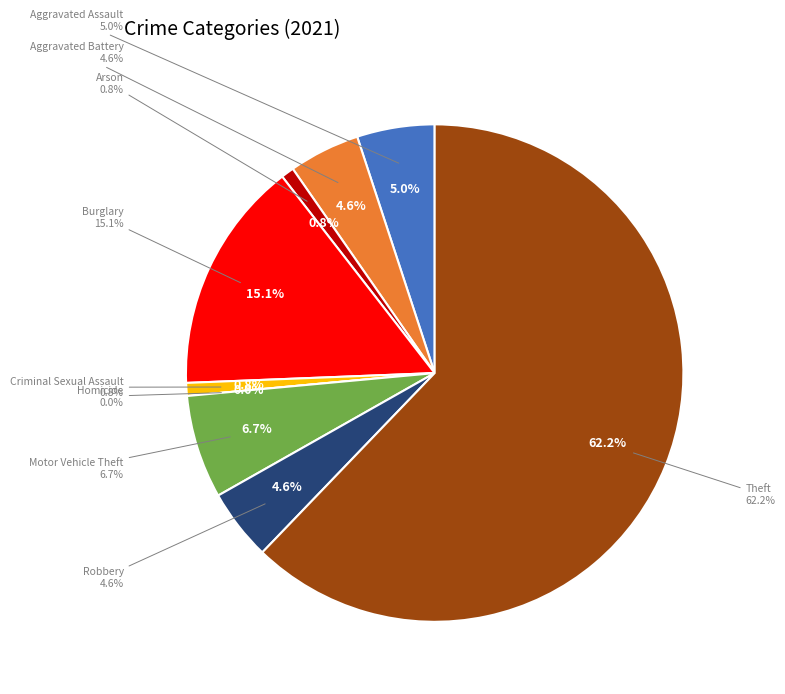

To the nearest percent, what percentage of the pie is Arson?

1%